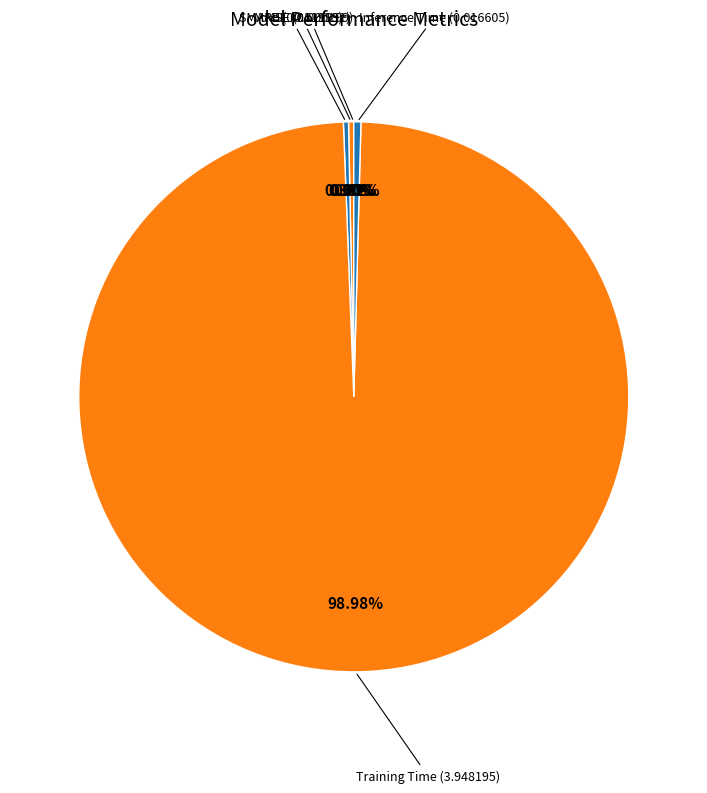

Which slice is the smallest?

MSE